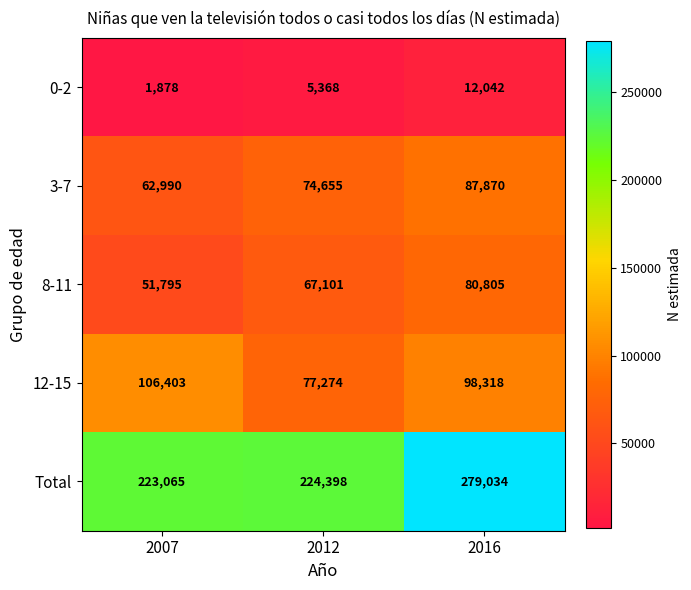

Is it true that 0-2 equals 1878 at 2007?

True